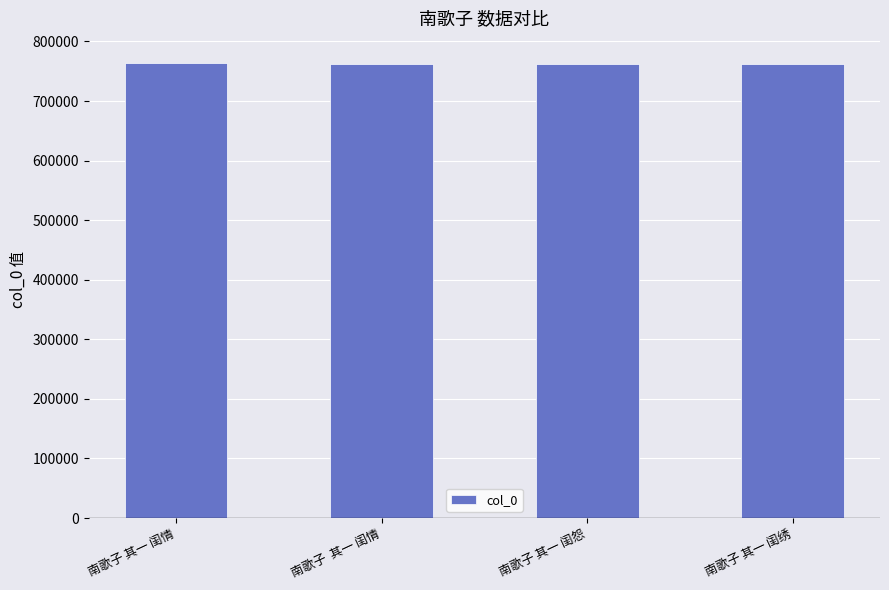

True or false: the data shows 1223469 at 南歌子 其一 闺怨.

False